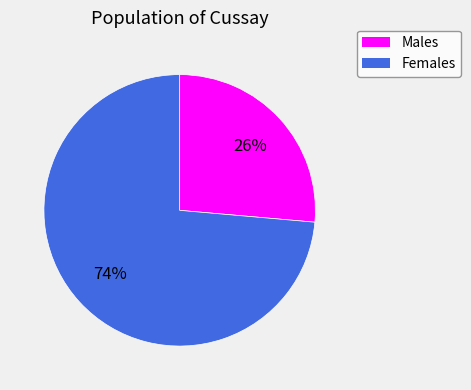

Count the number of slices in the pie.

2